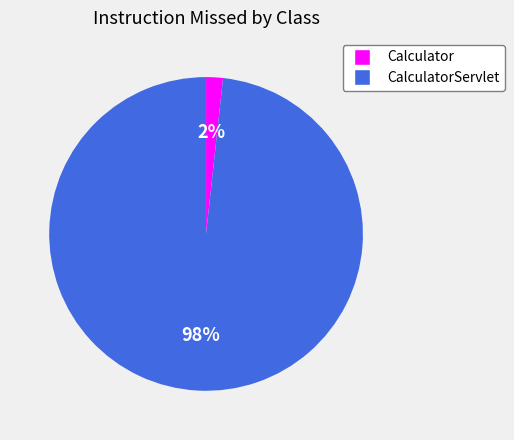

Is there a majority slice in this chart?

Yes